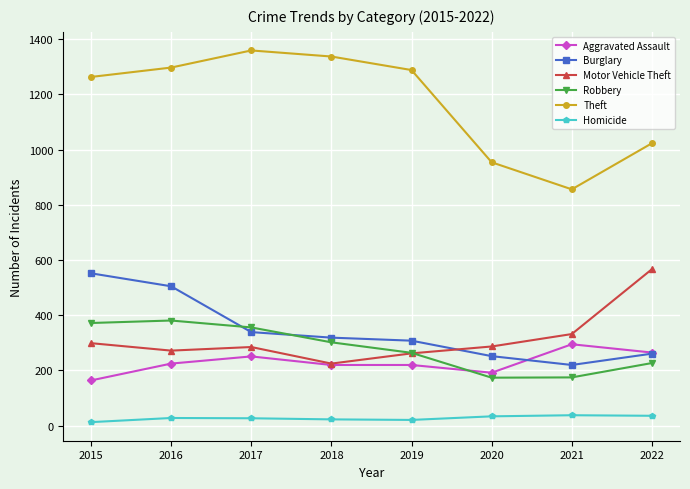

Is the value of Robbery at 2017 greater than the value of Aggravated Assault at 2015?

Yes